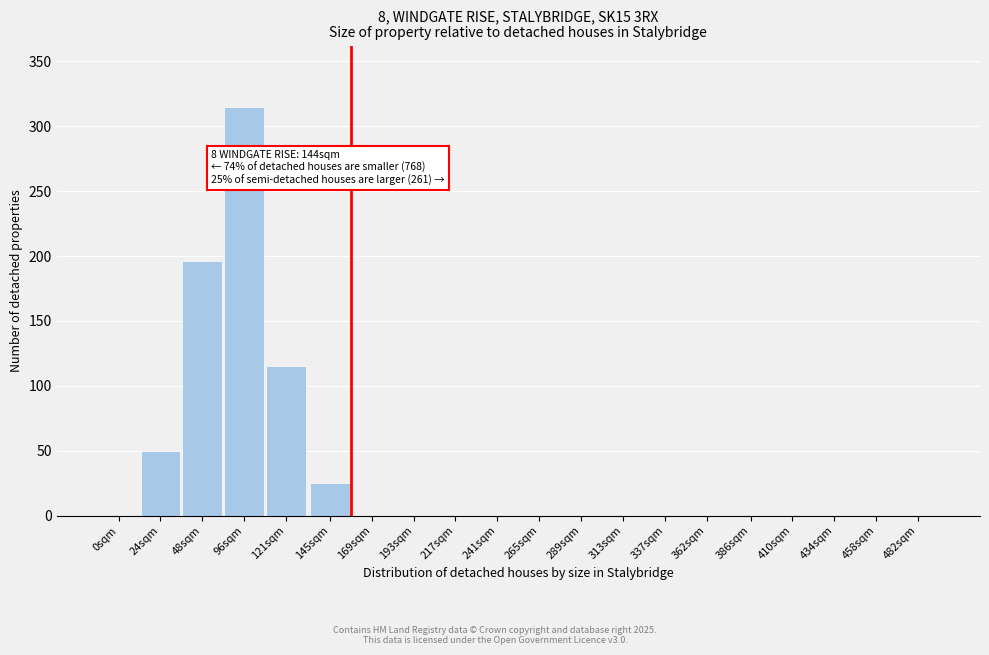

Reading left to right, extract all data points from this chart.

0sqm=0	24sqm=50	48sqm=196	96sqm=315	121sqm=115	145sqm=25	169sqm=0	193sqm=0	217sqm=0	241sqm=0	265sqm=0	289sqm=0	313sqm=0	337sqm=0	362sqm=0	386sqm=0	410sqm=0	434sqm=0	458sqm=0	482sqm=0